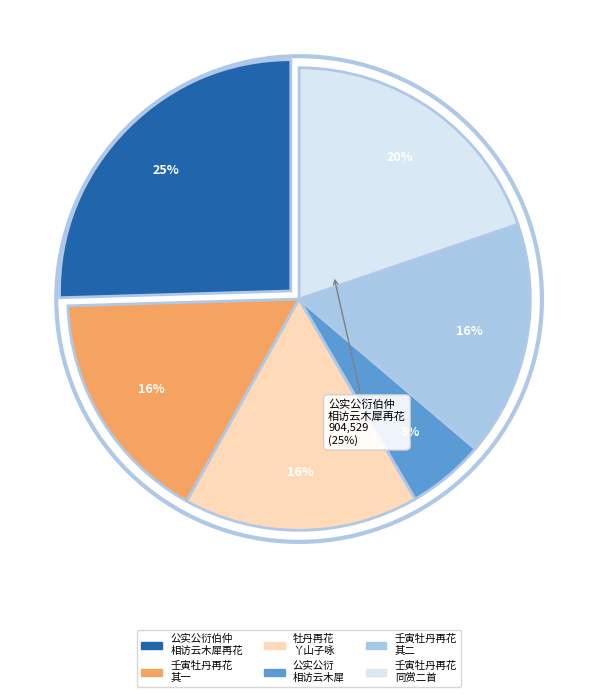

Is there any slice that represents more than half of the pie?

No